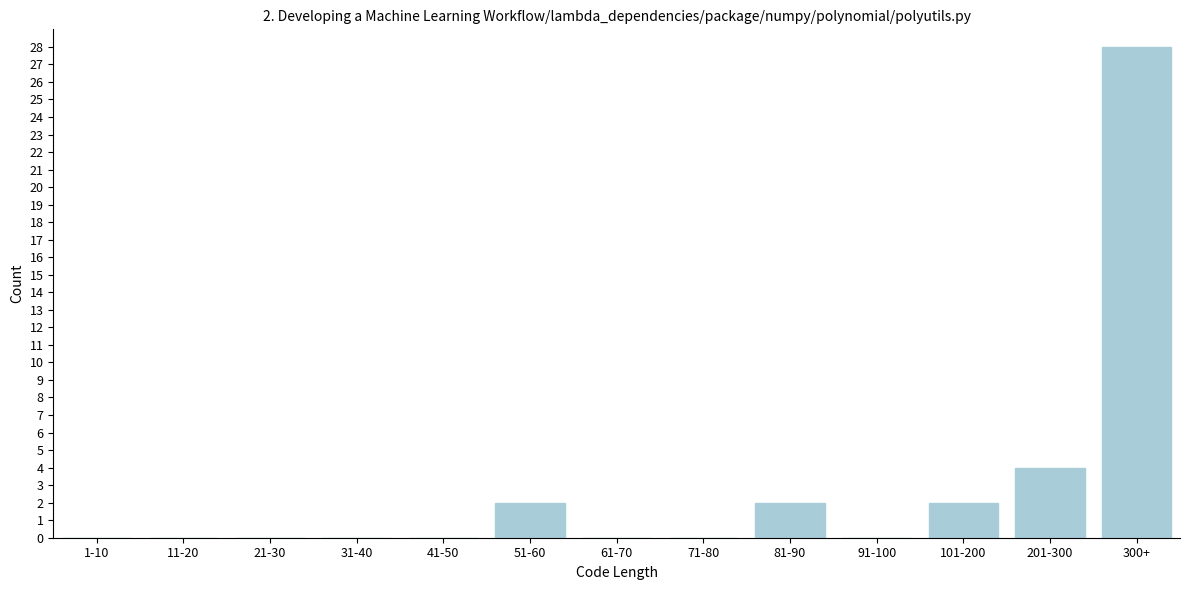

Reading left to right, list all the values displayed in this chart.

1-10=0	11-20=0	21-30=0	31-40=0	41-50=0	51-60=2	61-70=0	71-80=0	81-90=2	91-100=0	101-200=2	201-300=4	300+=28